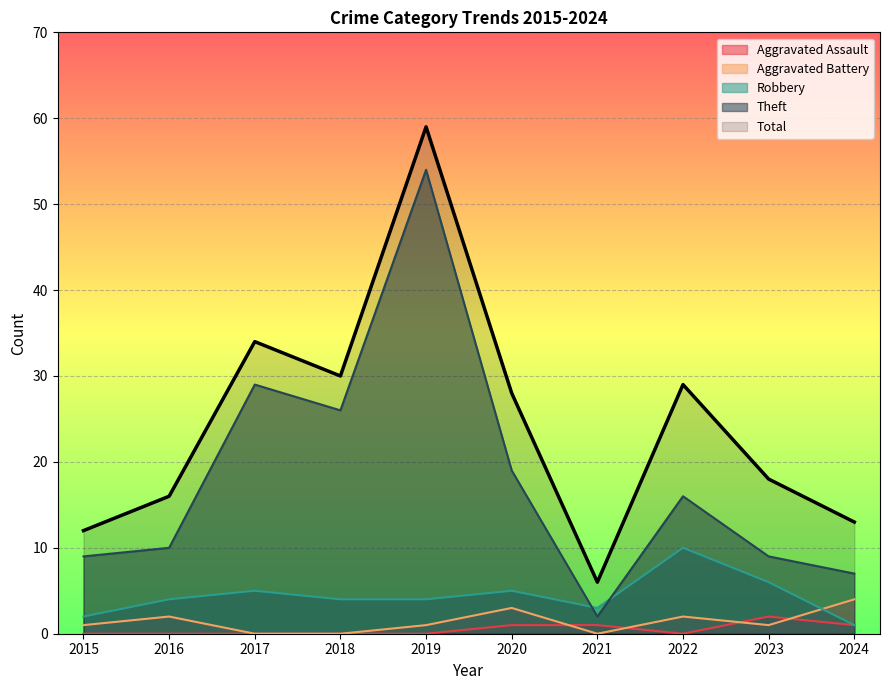

Reading left to right, extract all data points from this chart.

Aggravated Assault: 0	0	0	0	0	1	1	0	2	1
Aggravated Battery: 1	2	0	0	1	3	0	2	1	4
Robbery: 2	4	5	4	4	5	3	10	6	1
Theft: 9	10	29	26	54	19	2	16	9	7
Total: 12	16	34	30	59	28	6	29	18	13